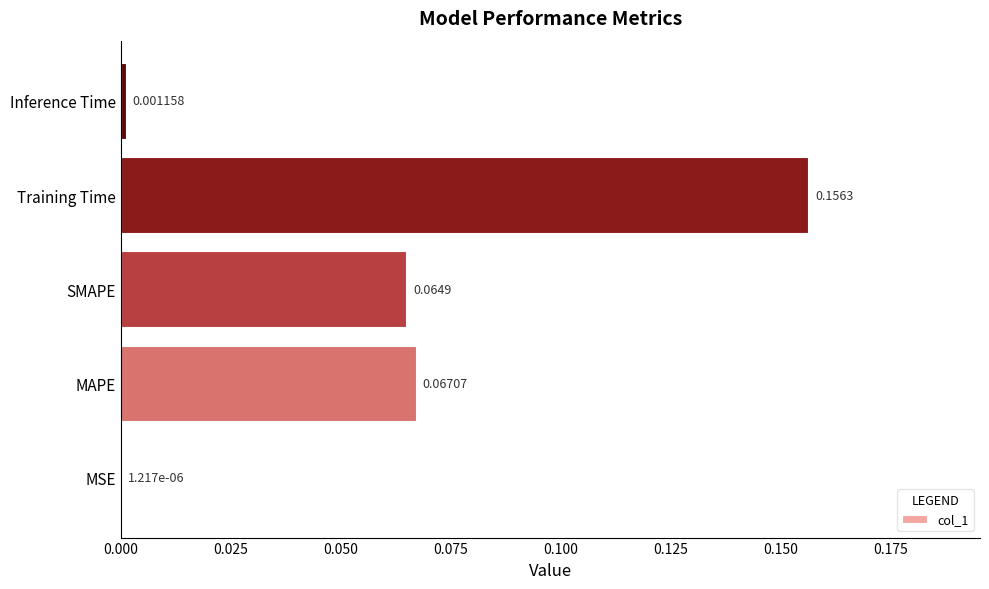

What is the sum of all values?

0.3